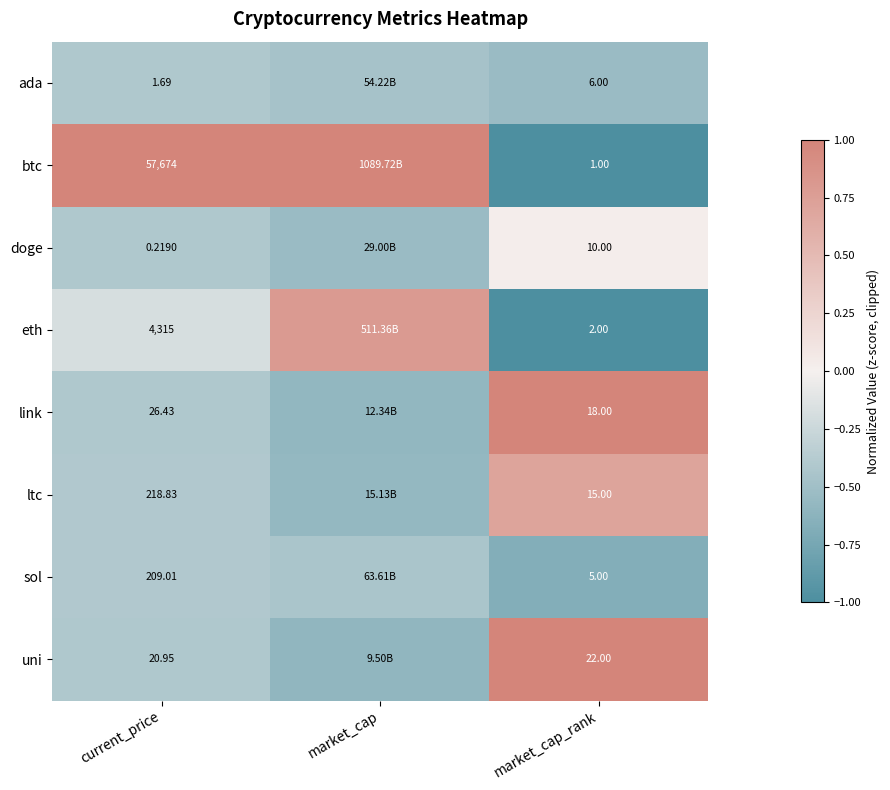

Which series changed the most between current_price and market_cap_rank?

btc